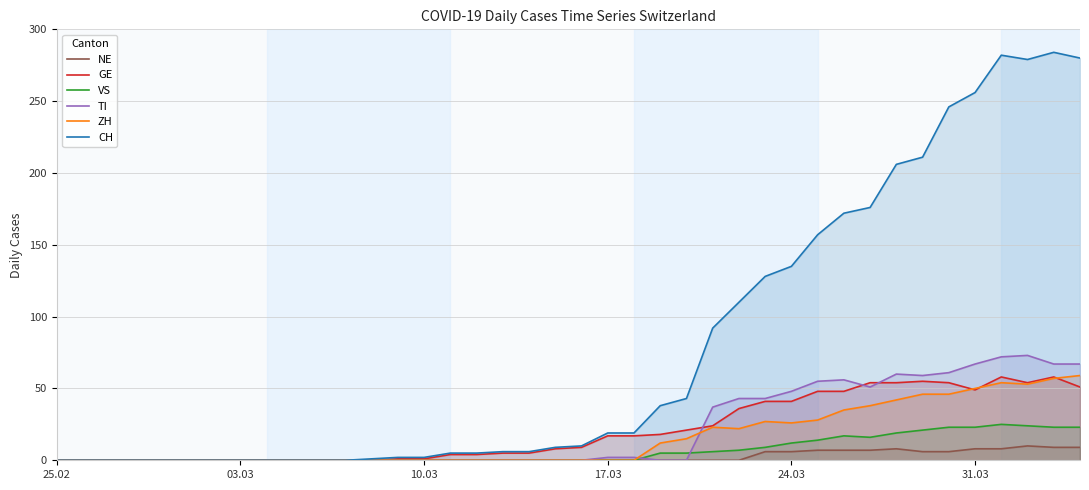

How many values in CH are above zero?

28